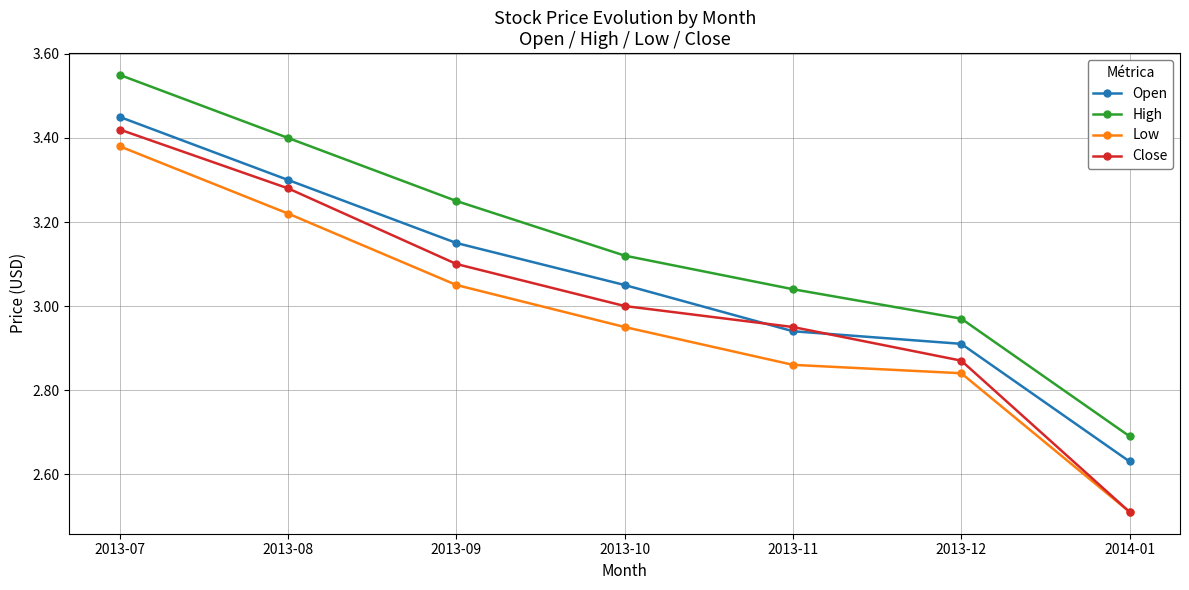

How many lines are shown in the chart?

4